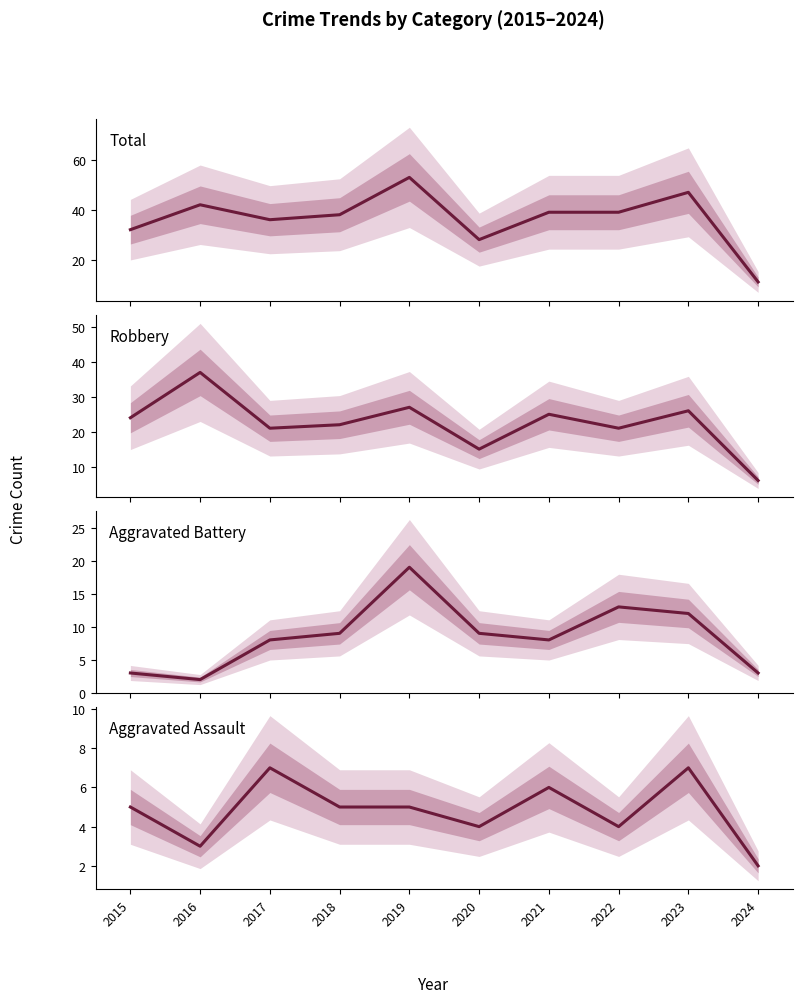

Count the number of data series in this chart.

4